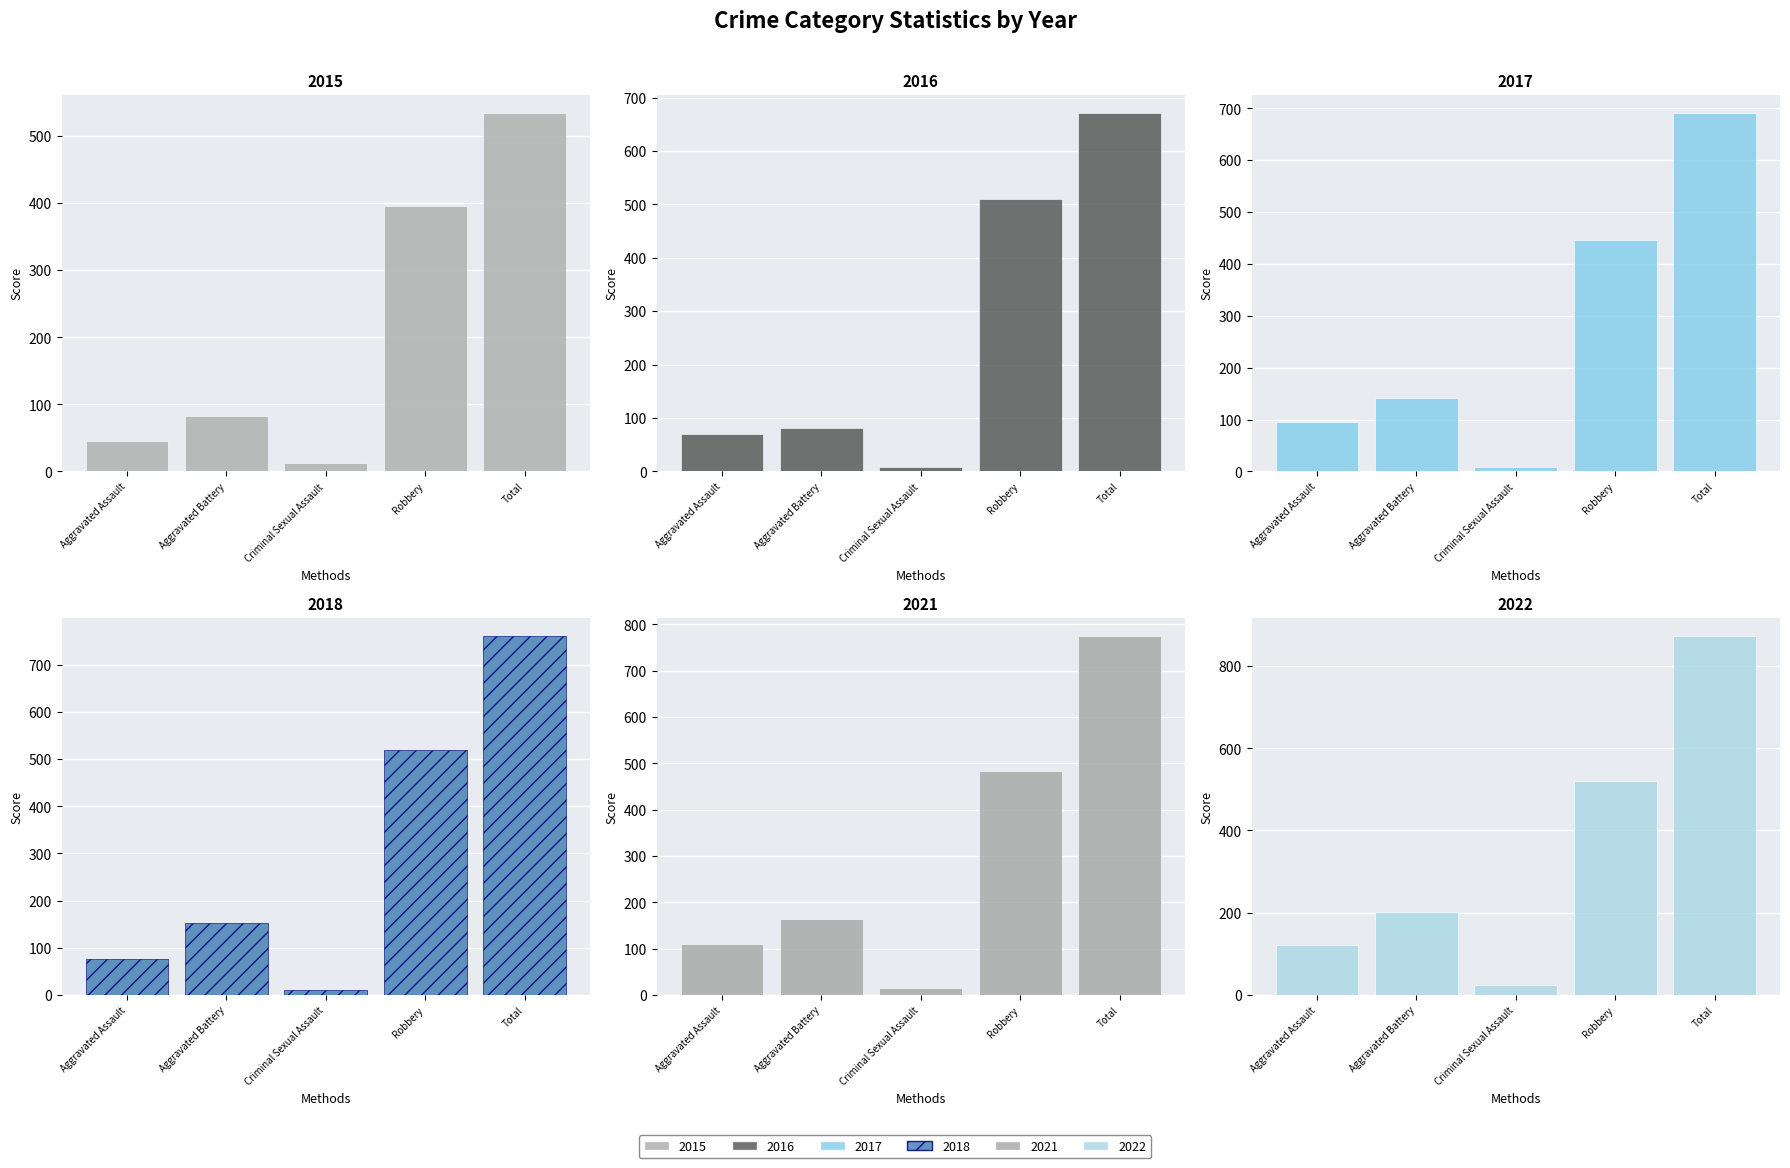

Rank the categories by 2021 value from highest to lowest.

Total, Robbery, Aggravated Battery, Aggravated Assault, Criminal Sexual Assault